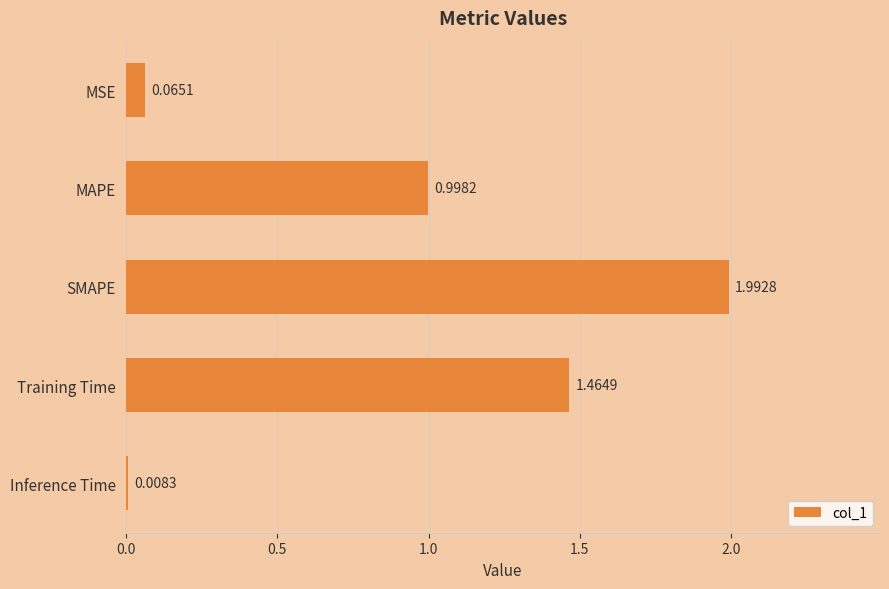

Rank the categories by value from lowest to highest.

Inference Time, MSE, MAPE, Training Time, SMAPE